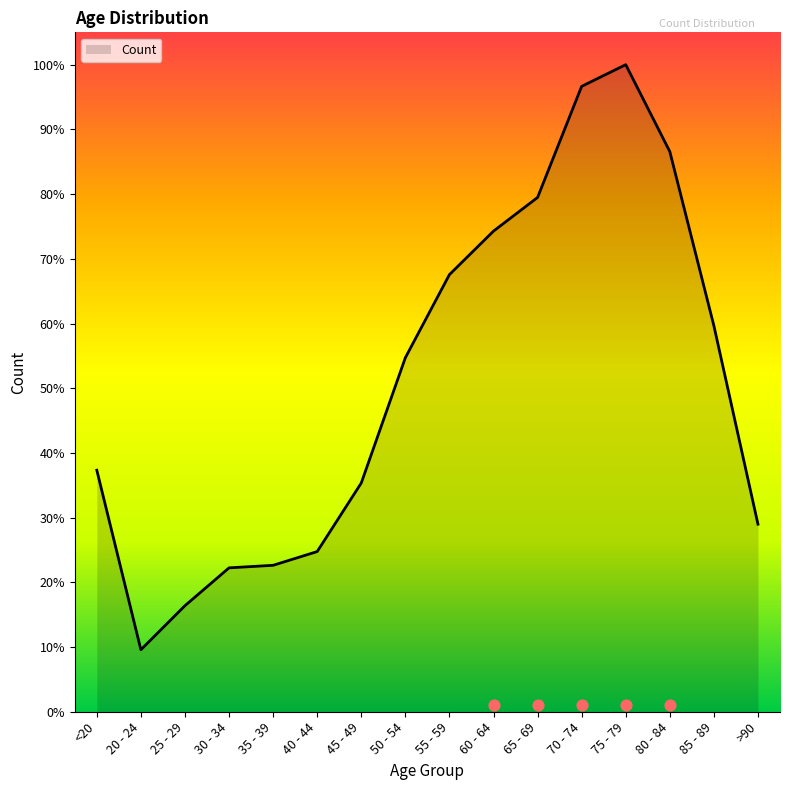

What is the ratio of the value at 35 - 39 to the value at 30 - 34?

1.0